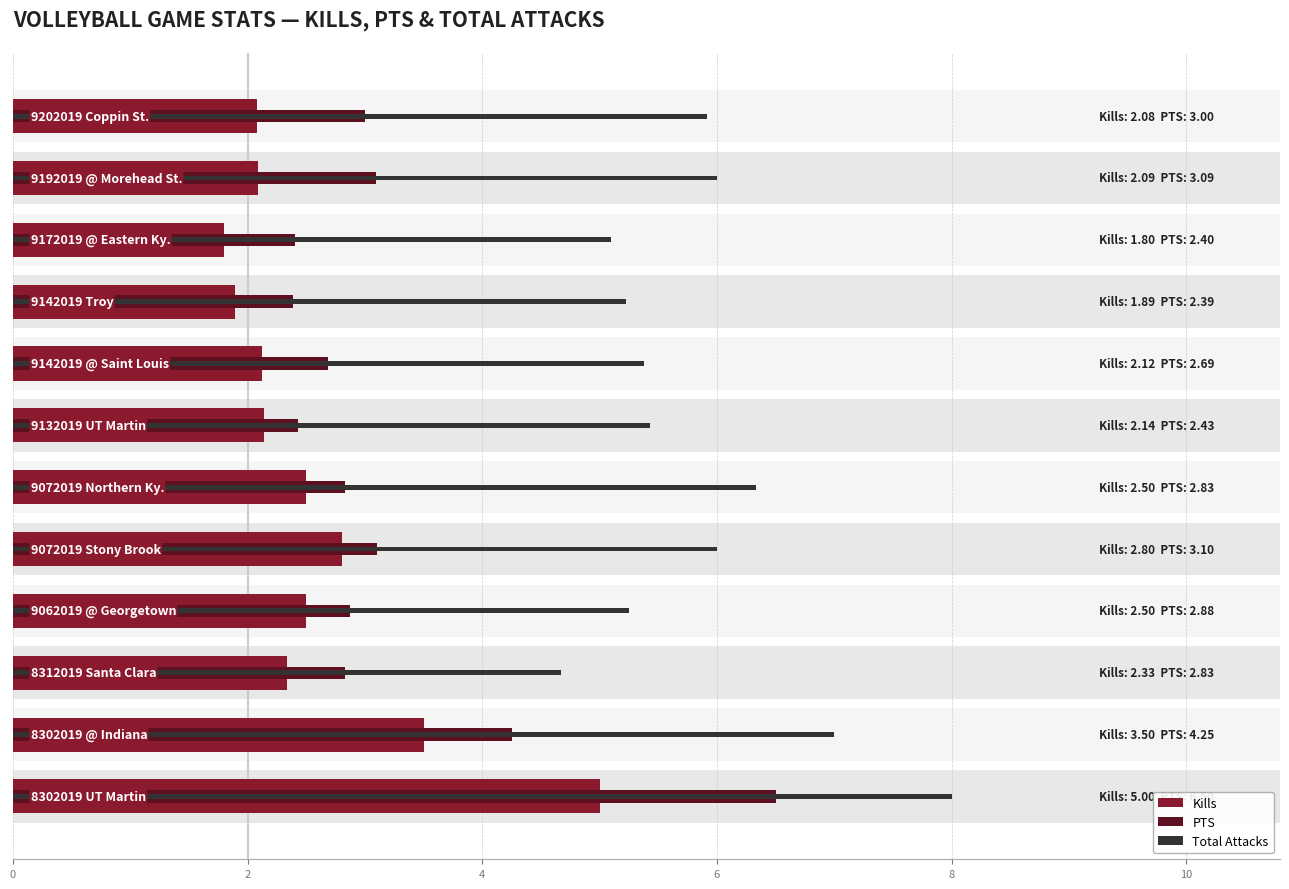

Which series has the widest spread of values?

PTS